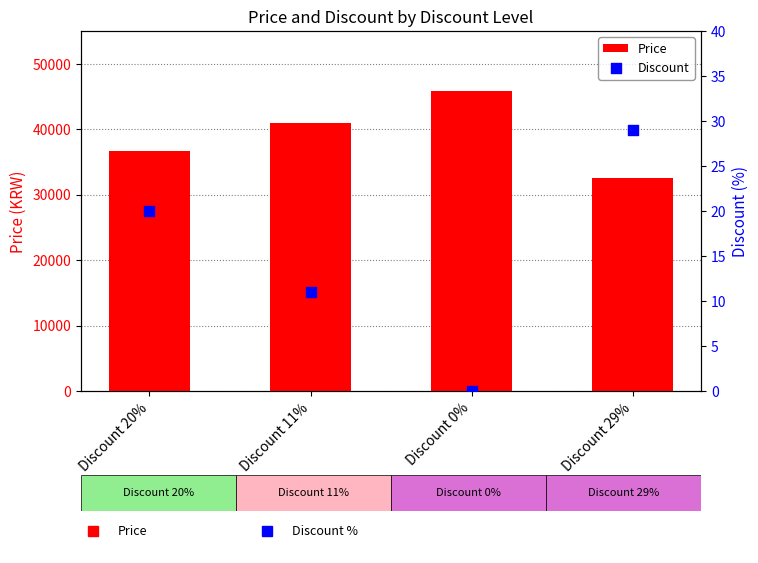

Which series has the largest Y range (max minus min)?

Price